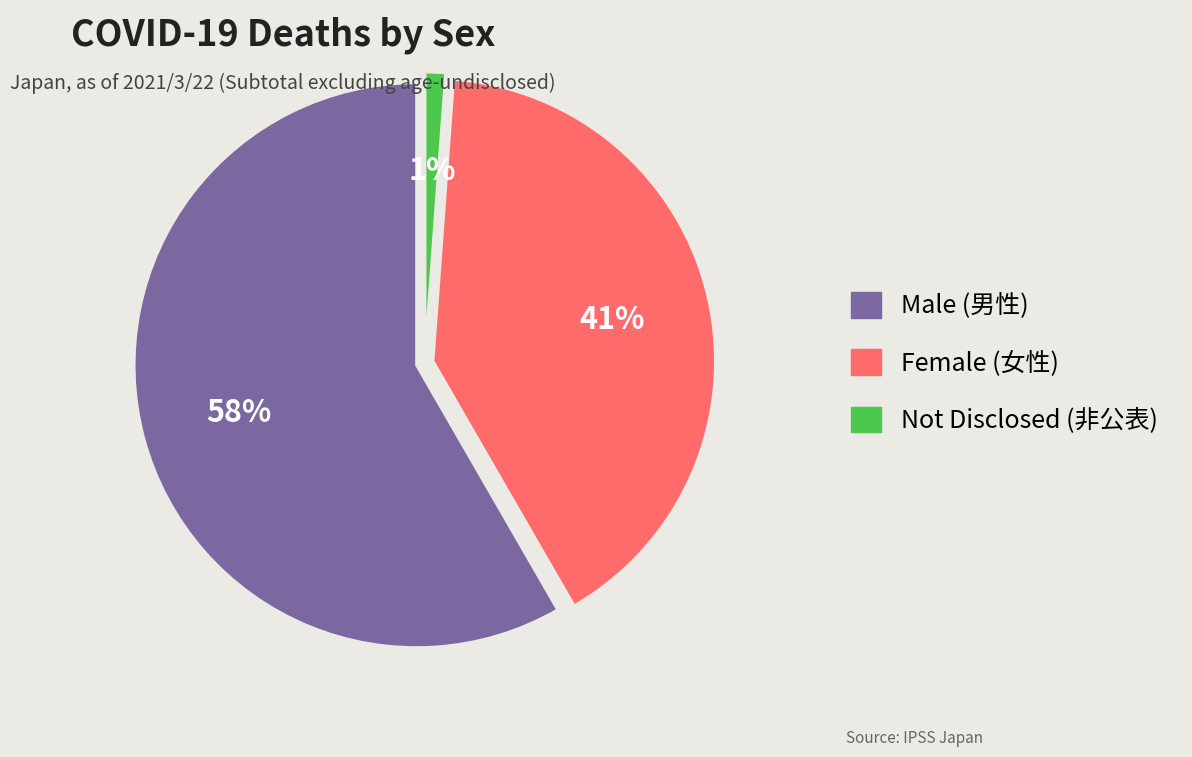

To the nearest percent, what is the difference between the largest and smallest slice percentages?

57%